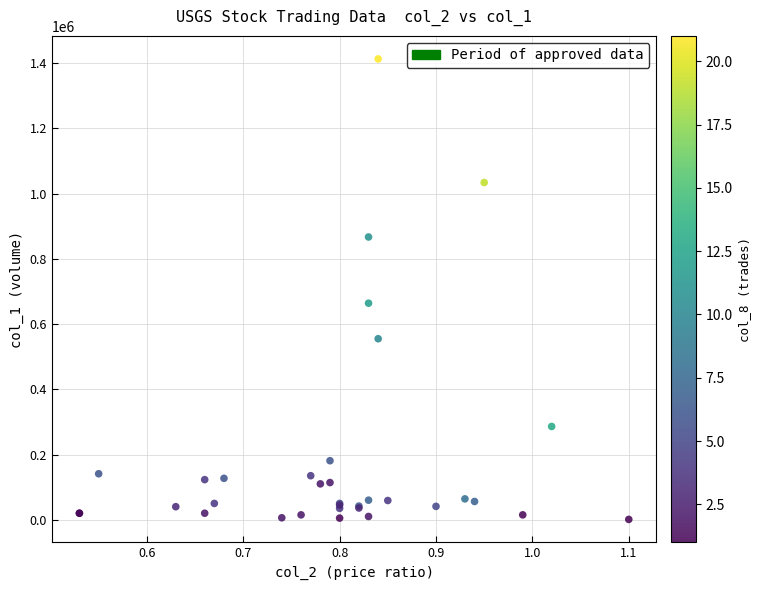

What Y value in the scatter plot is closest to 707000?

664000